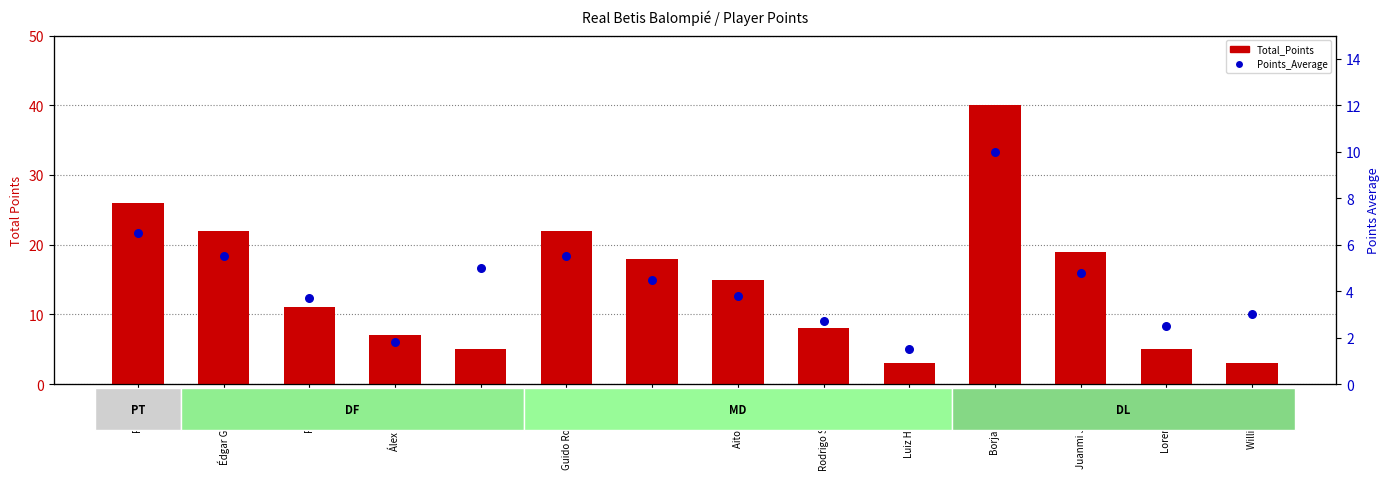

Is the value of Total_Points at Juanmi Jiménez greater than the value of Points_Average at Édgar González?

Yes